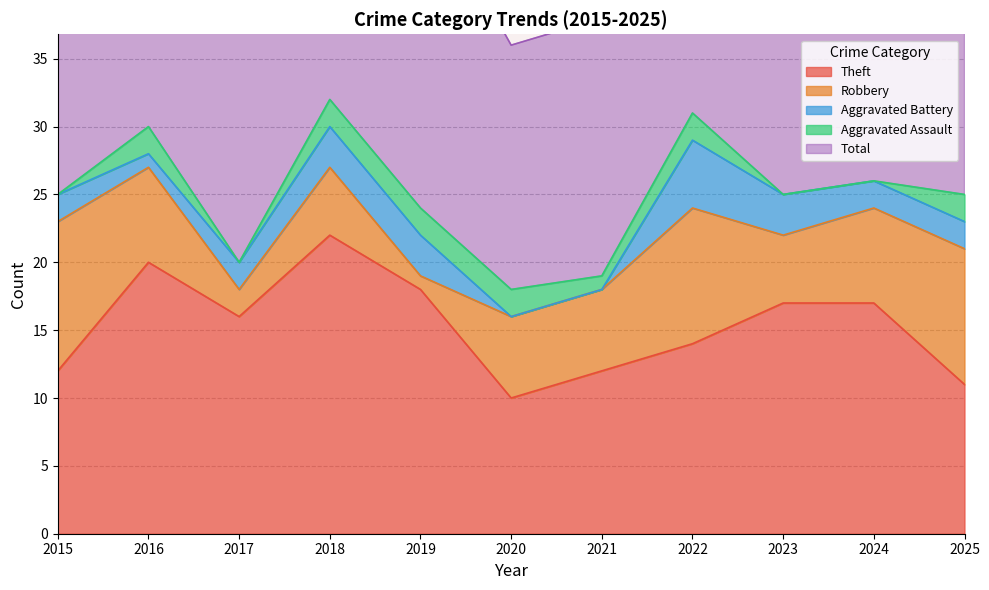

True or false: Total has a value of 32 at 2018.

True